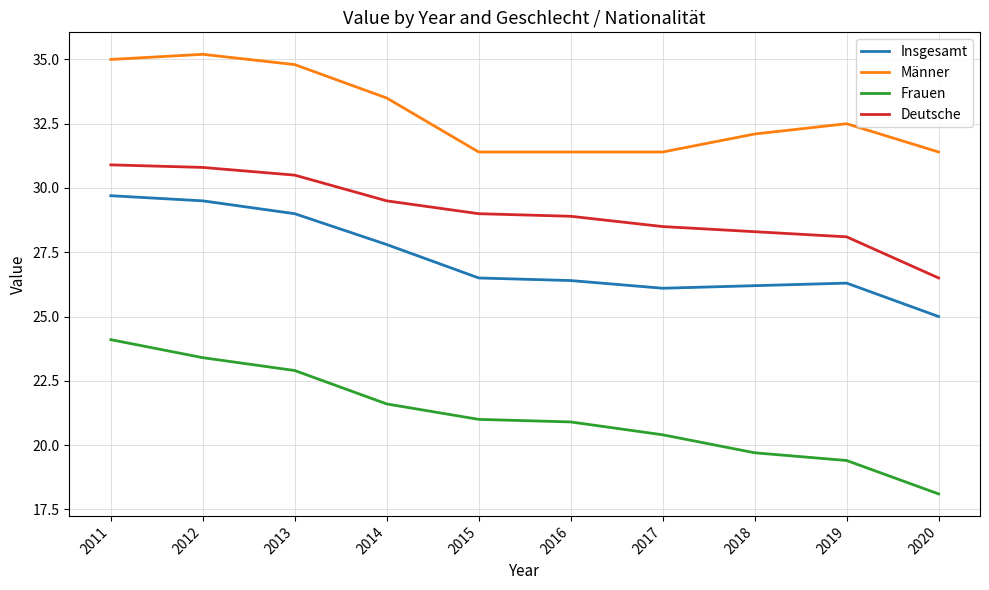

Which label corresponds to the largest value in the chart?

2012